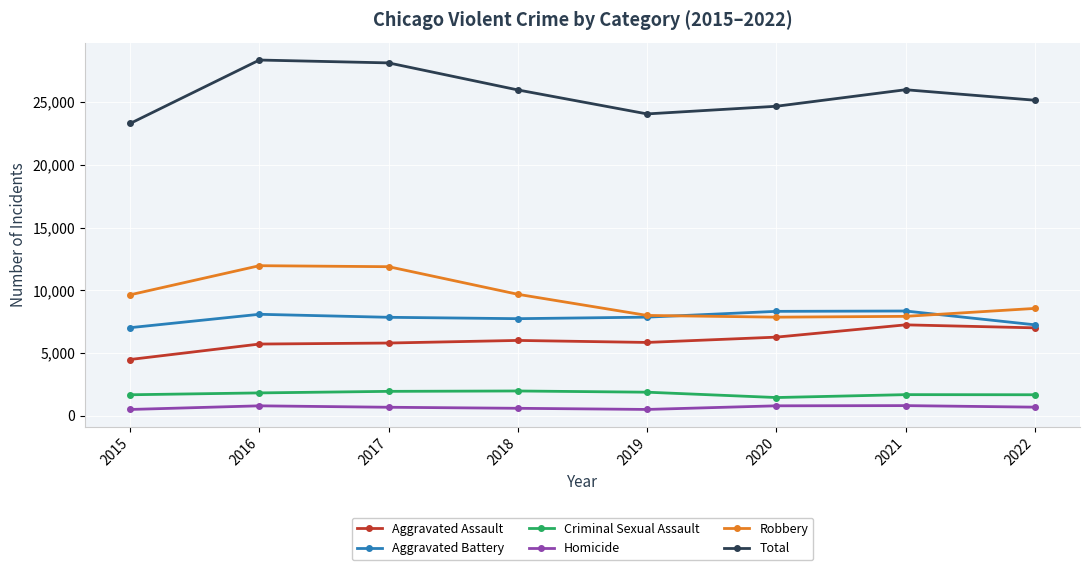

What is the greatest value displayed?

28359